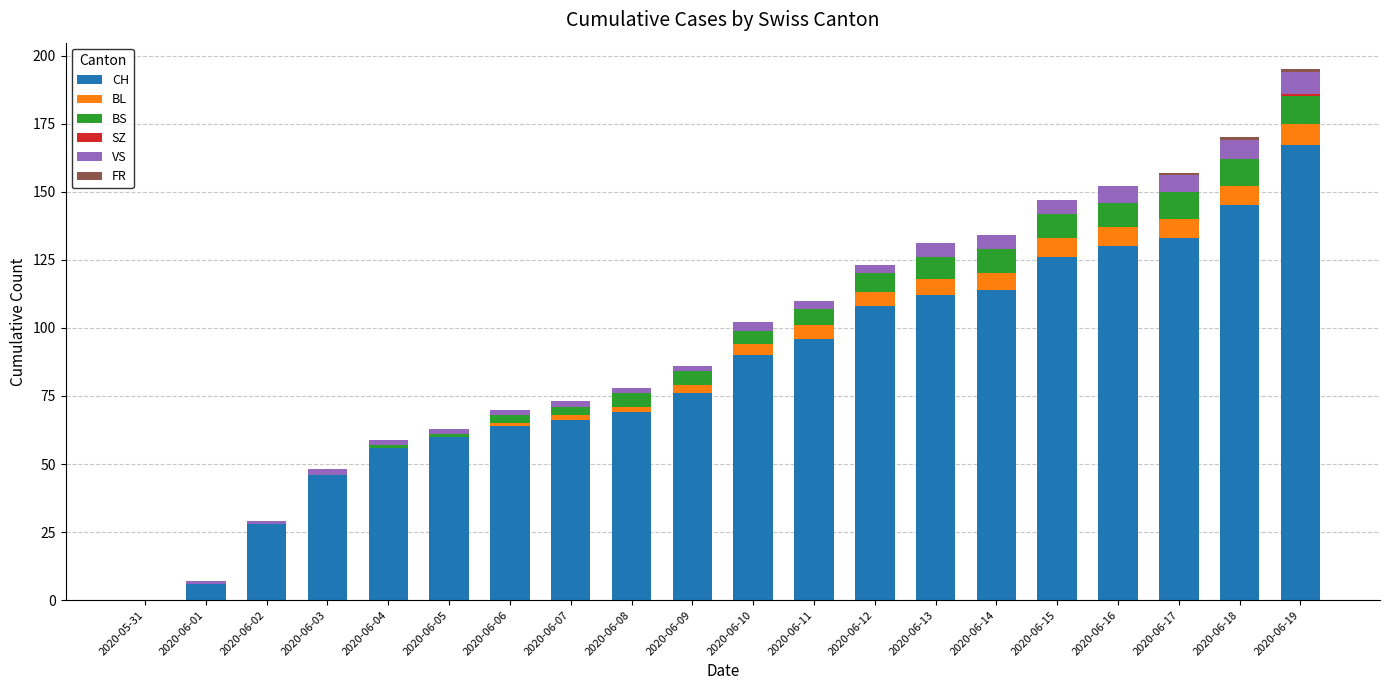

Are the bars grouped side by side (vs. stacked)?

No